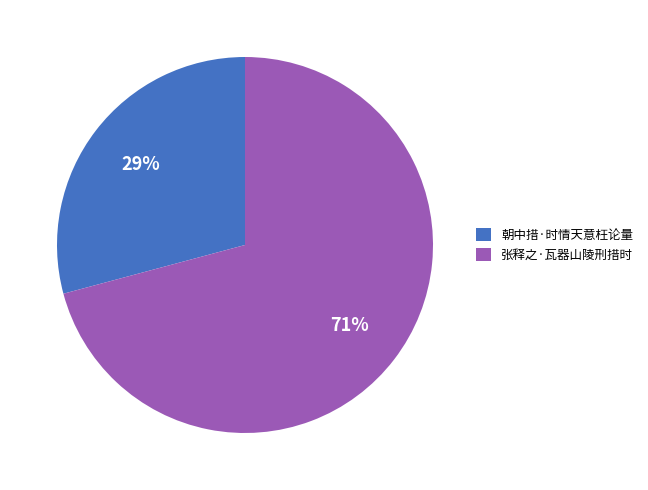

The 朝中措·时情天意枉论量 slice represents 29% of the pie. True or false?

True